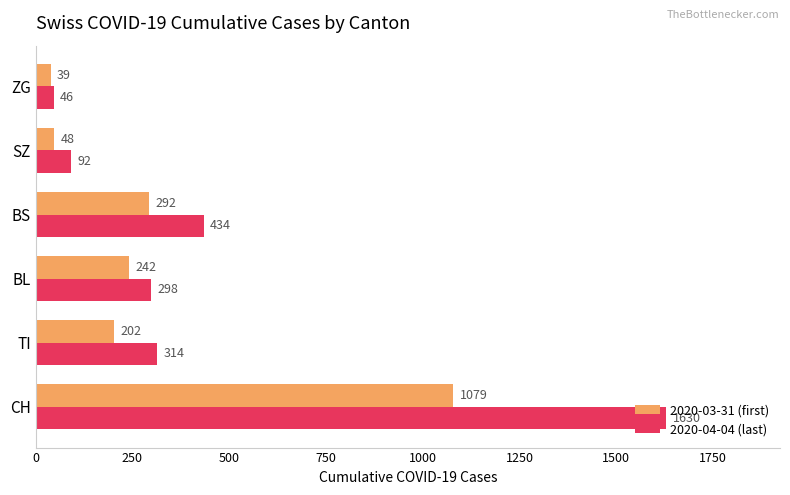

The value of 2020-04-04 (last) at BL is 298. True or false?

True